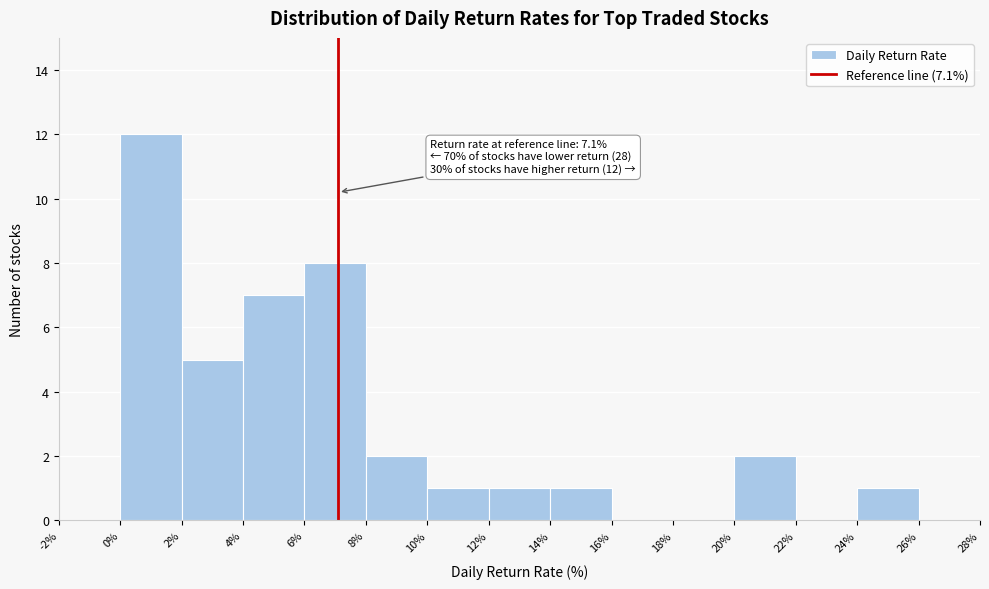

Which range on the x-axis has the tallest bar?

0% to 2%